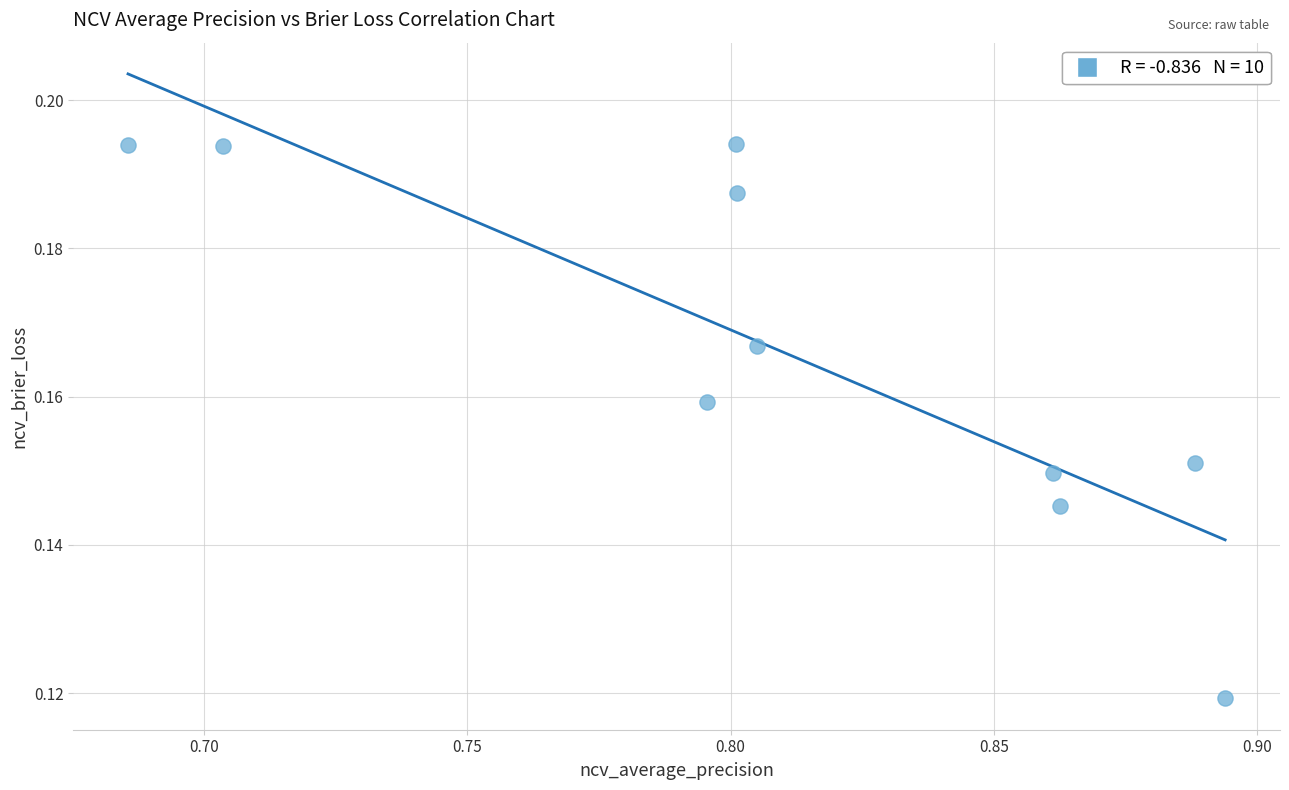

What is the average X value?

0.8